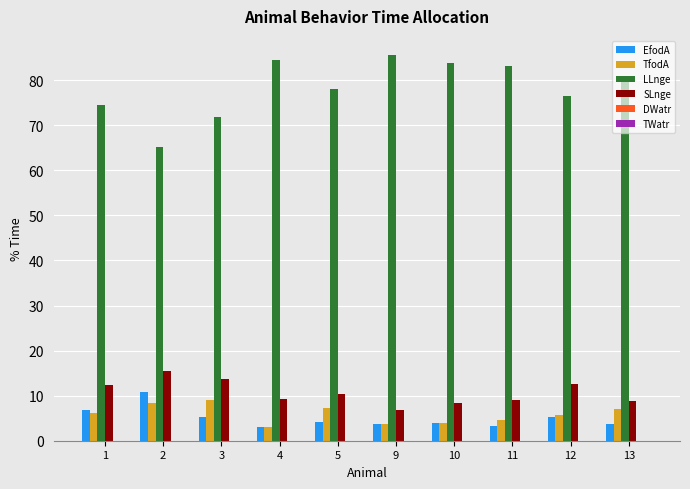

Which series has the largest total across all categories?

LLnge